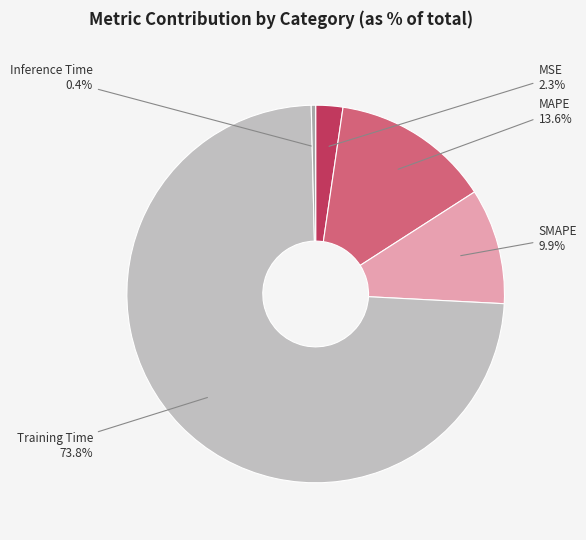

Count the number of slices in the pie.

5